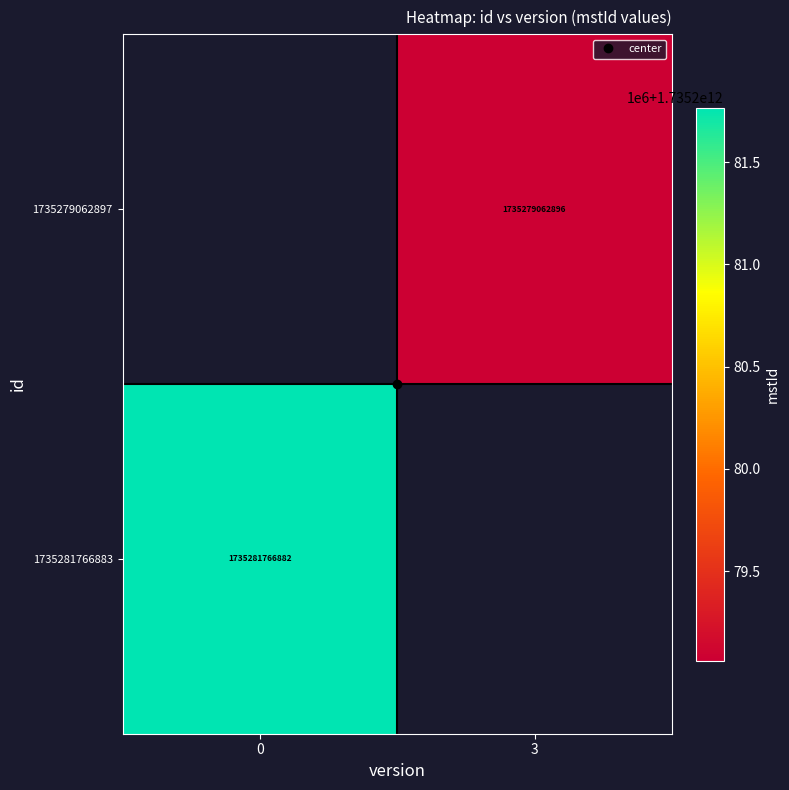

What is the approximate value of 1735281766883 at 0?

1735281766882.0